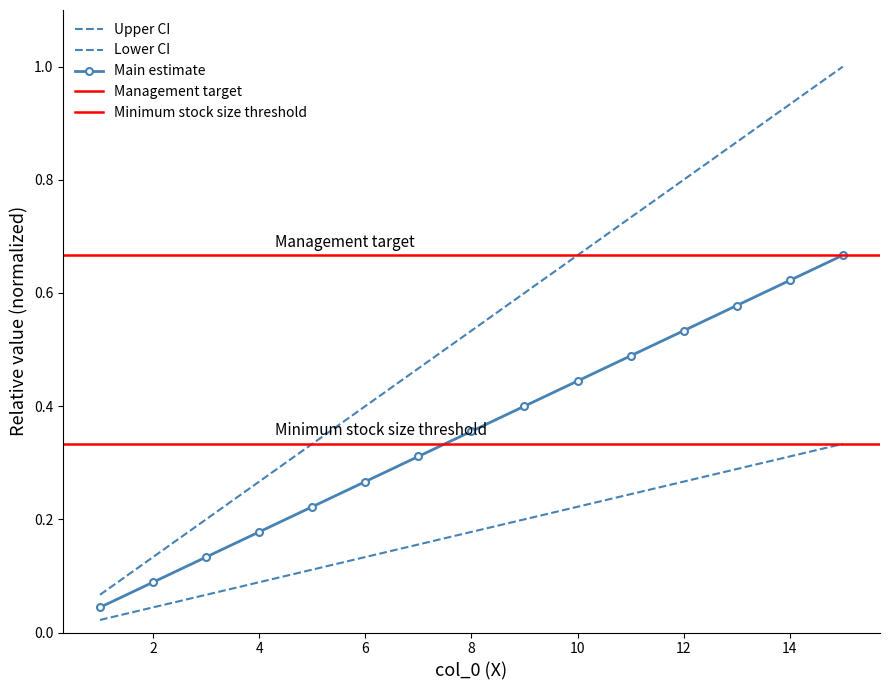

True or false: main and upper_ci intersect in this chart.

False